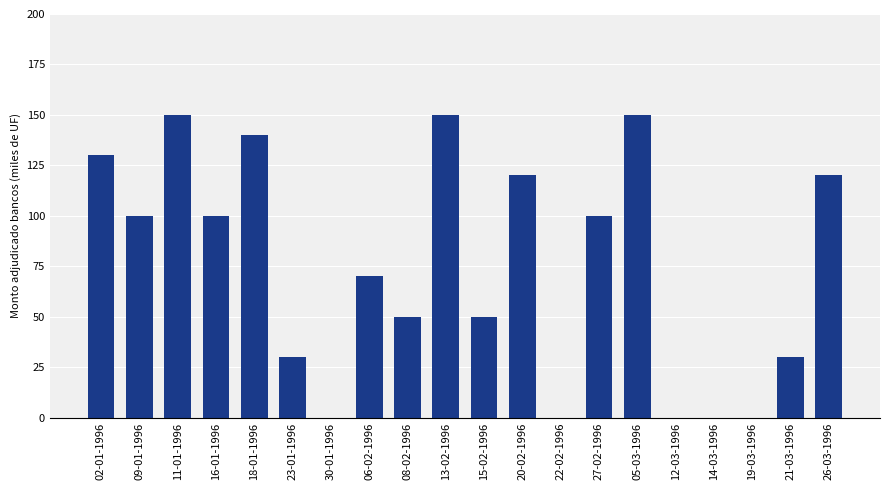

What is the greatest value displayed?

150